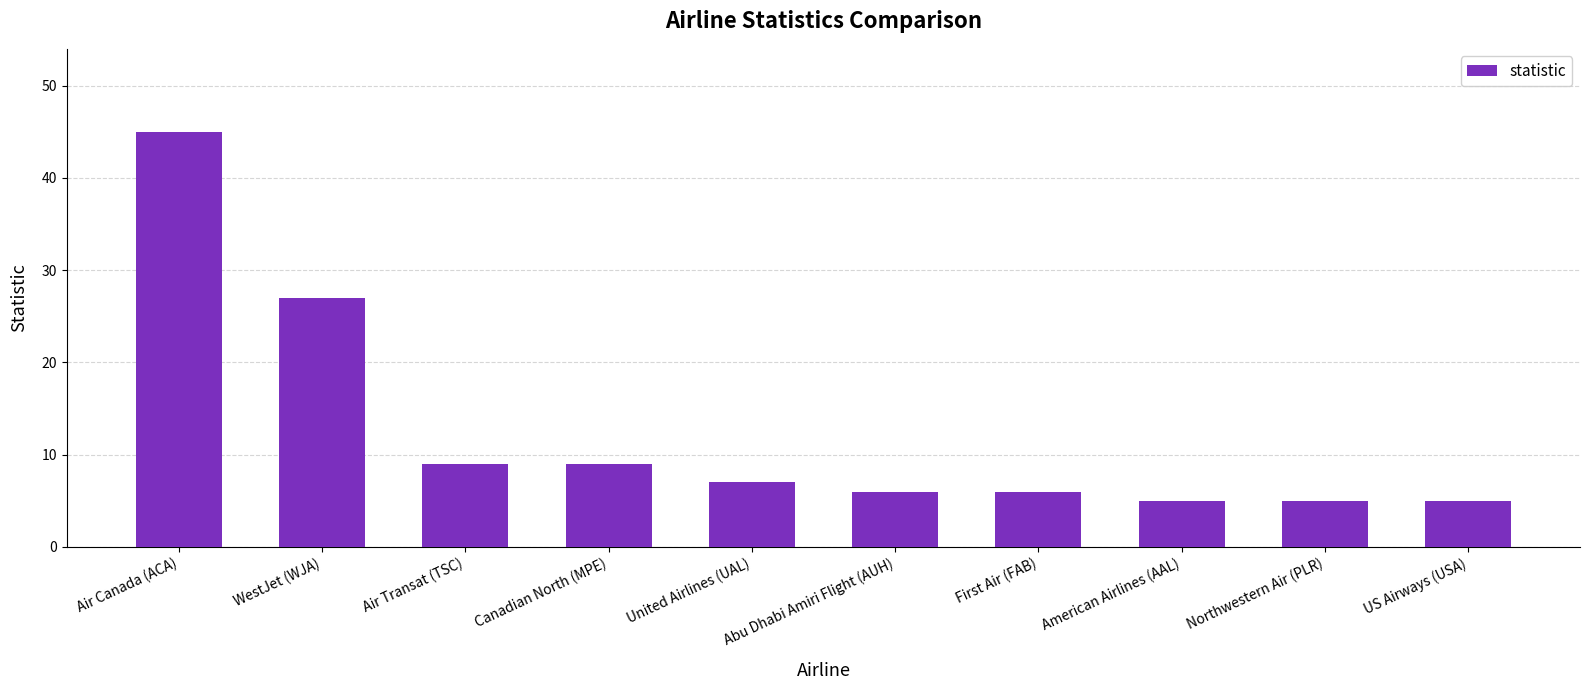

Are the bars horizontal?

No